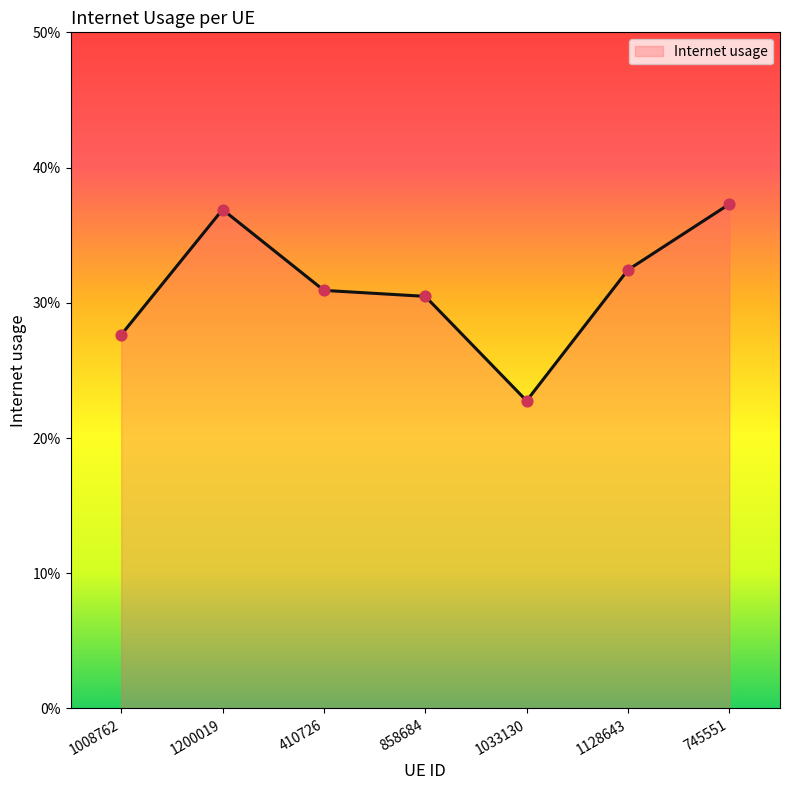

Which has a higher value, 745551 or 1033130?

745551